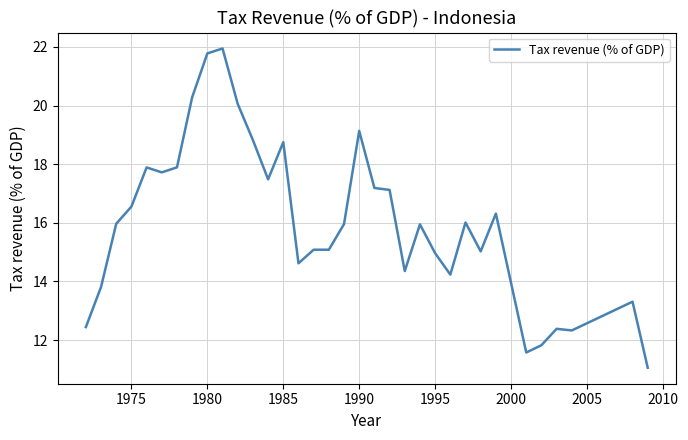

What is the sum of all values?

545.0